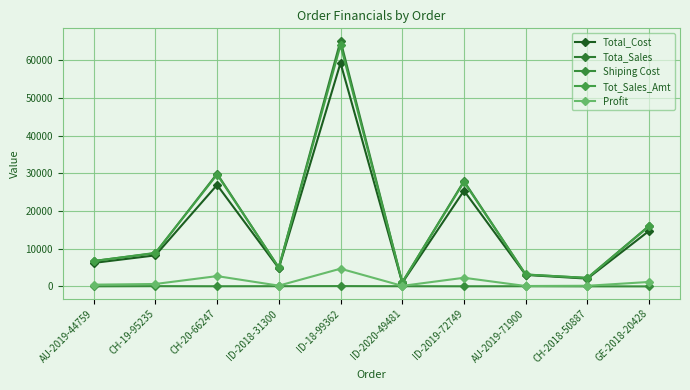

What is the minimum value shown in the chart?

22.0